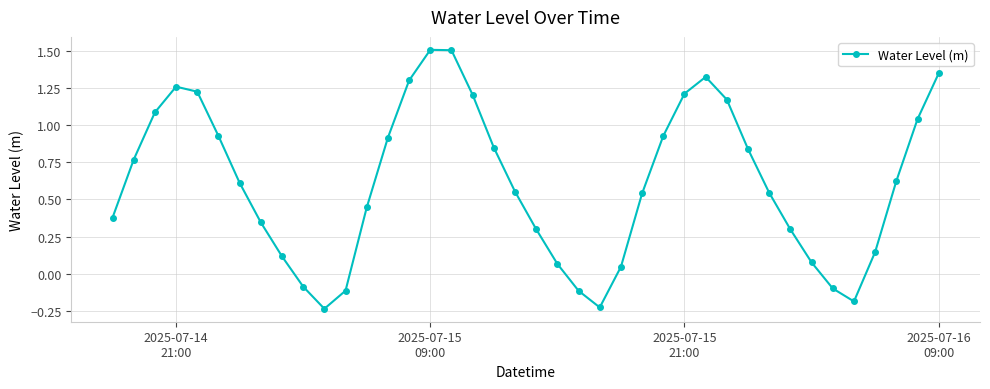

What is the difference between the second highest and minimum values?

1.7